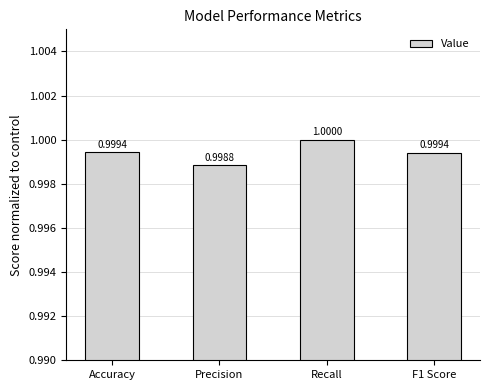

Reading right to left, list all the values displayed in this chart.

F1 Score=1.0	Recall=1.0	Precision=1.0	Accuracy=1.0